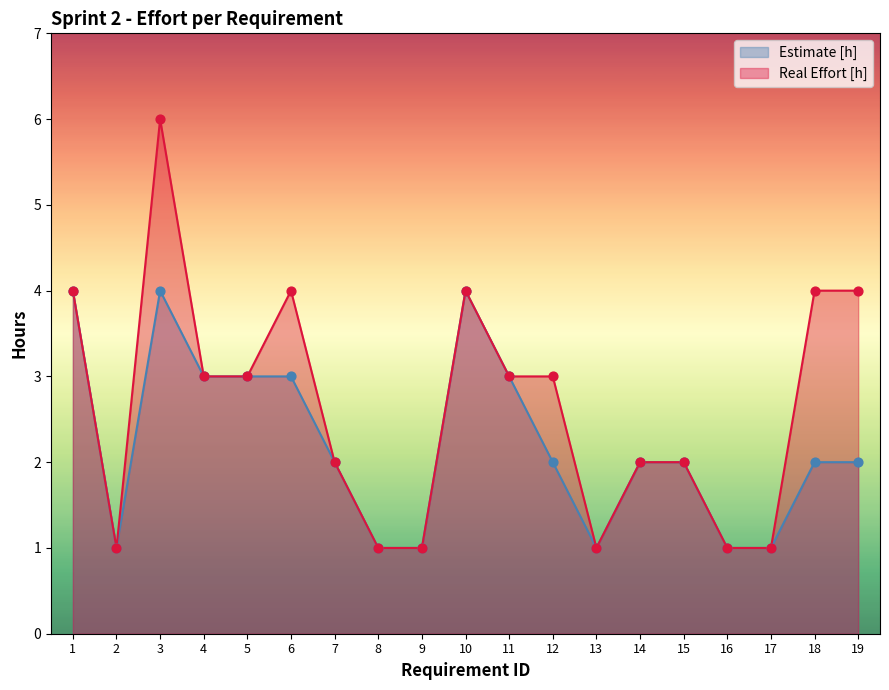

At how many categories does at least one series exceed 5?

1